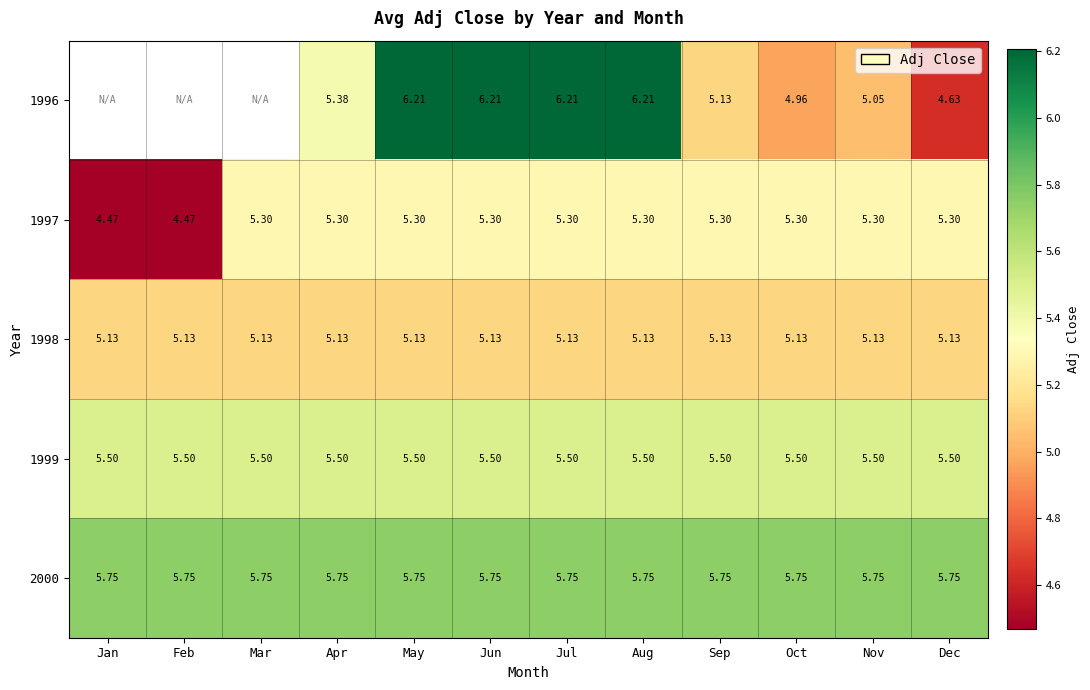

At which label does 1997 first exceed 5?

Mar